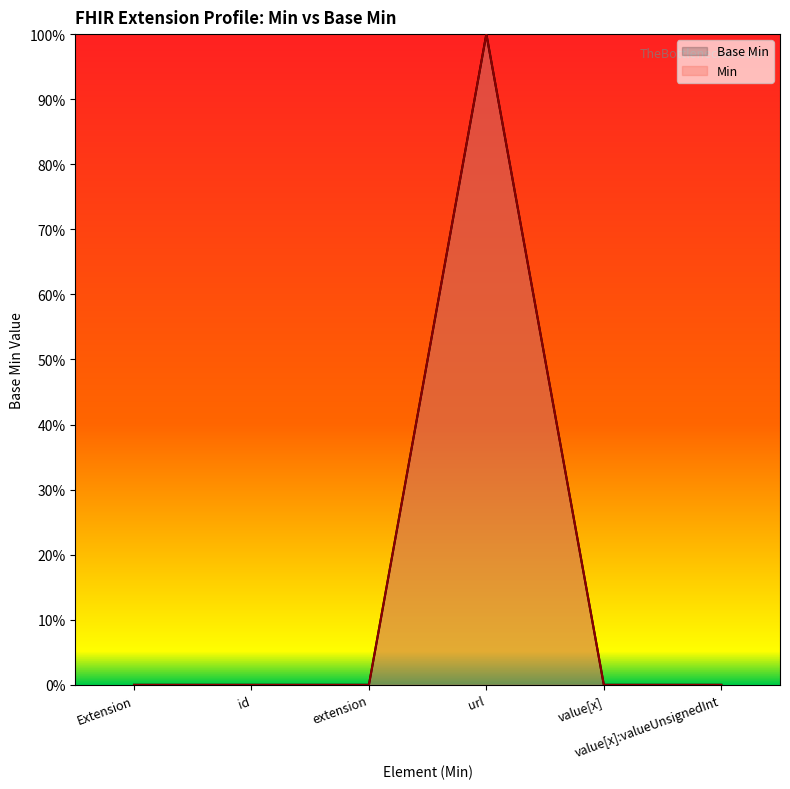

How many values are above zero?

1